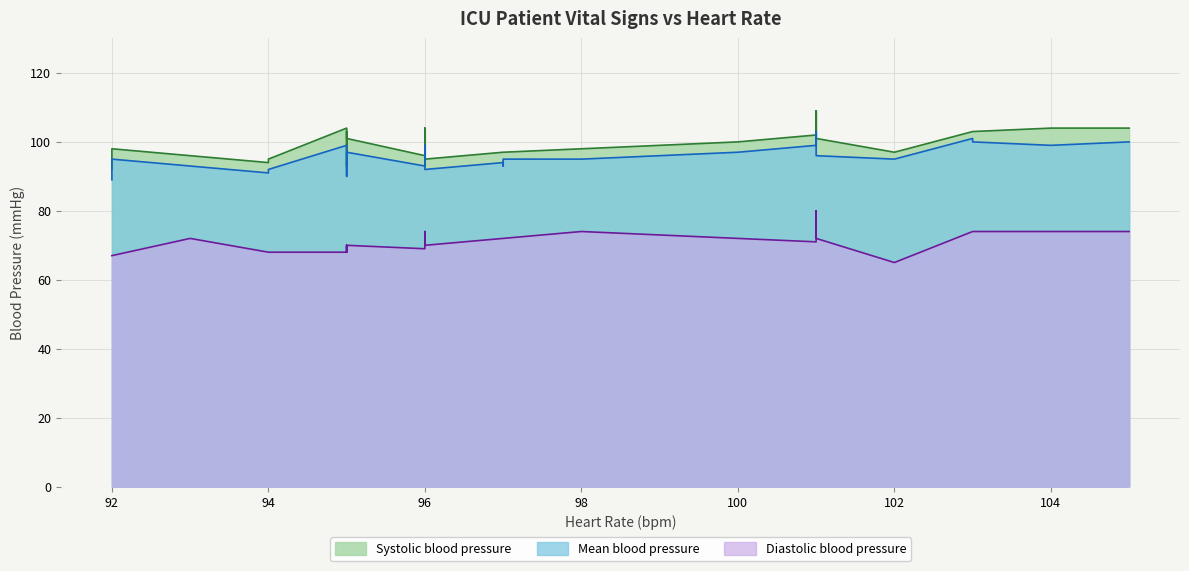

Between 7 and 24, which series saw the biggest shift?

Systolic blood pressure